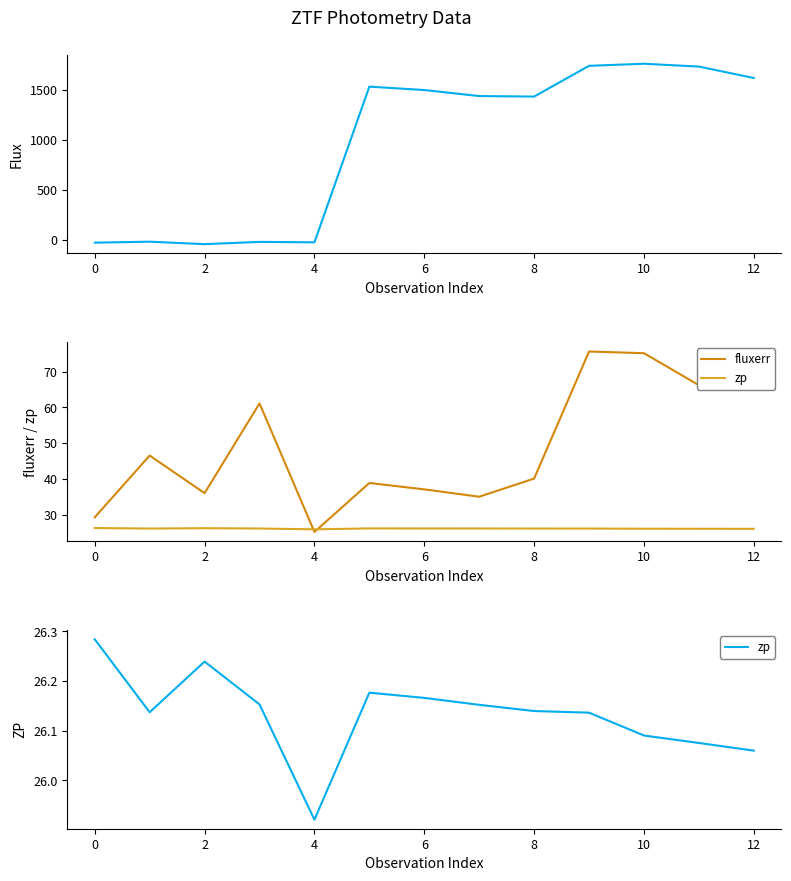

How many data points in zp are above 26?

12